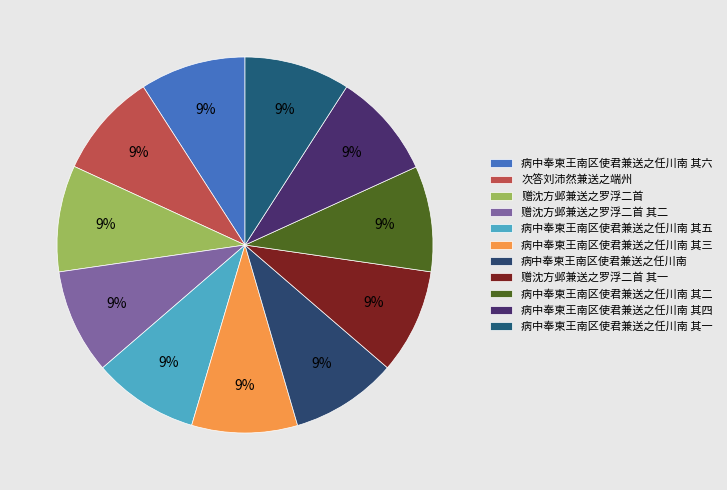

Count the number of slices in the pie.

11